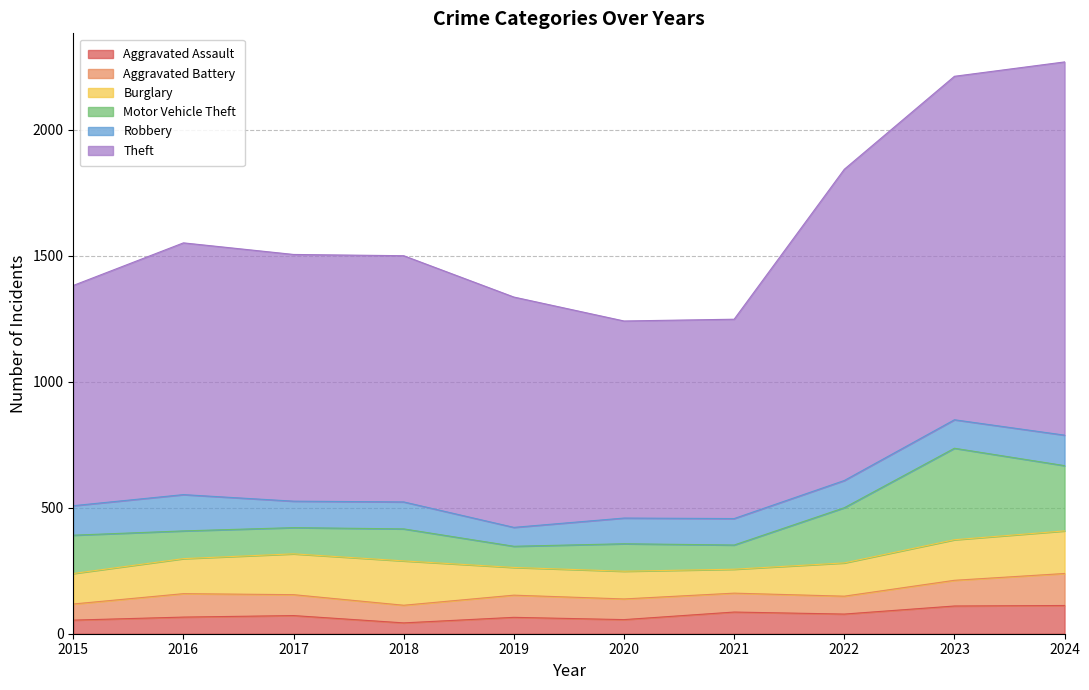

What is the value of the Burglary point at the 2nd from the left?

139